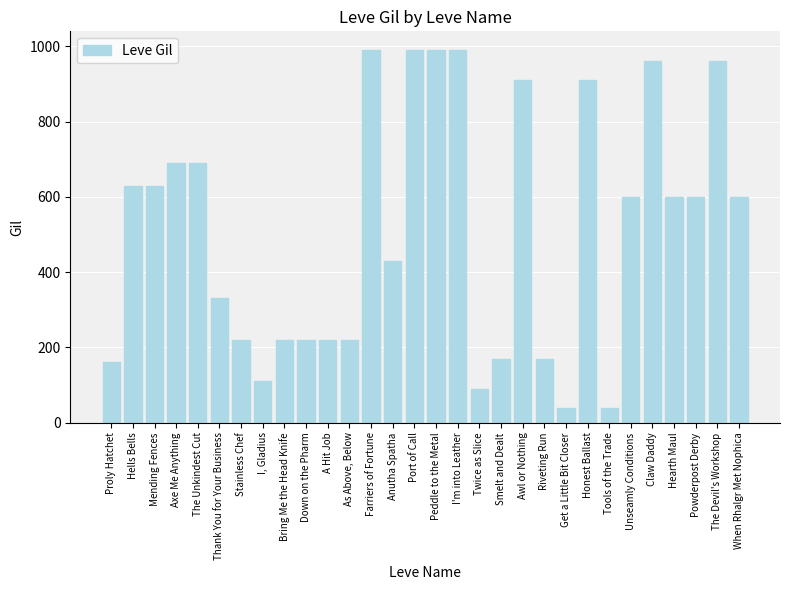

What is the value of the 12th bar from the left?

220